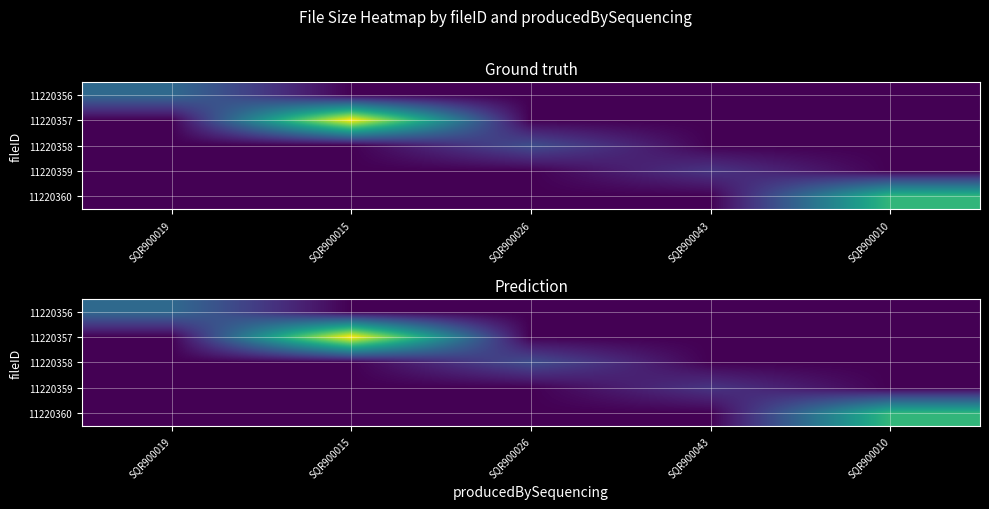

What is the greatest value displayed?

85